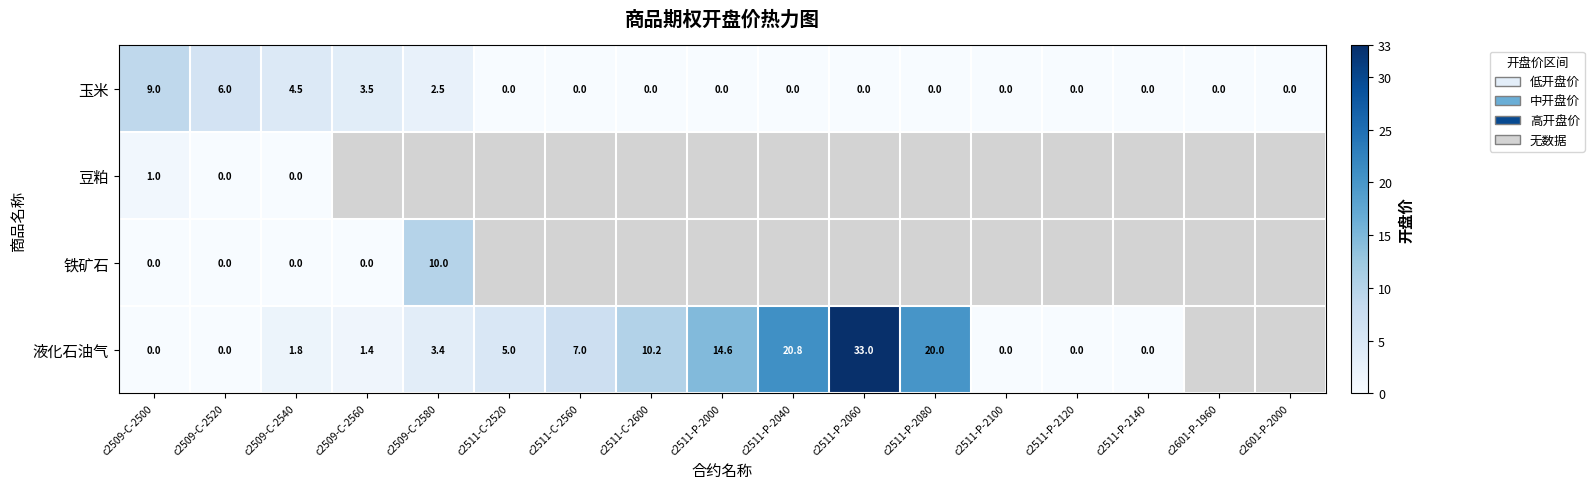

The 玉米 series shows -3.4 at c2511-C-2600. True or false?

False